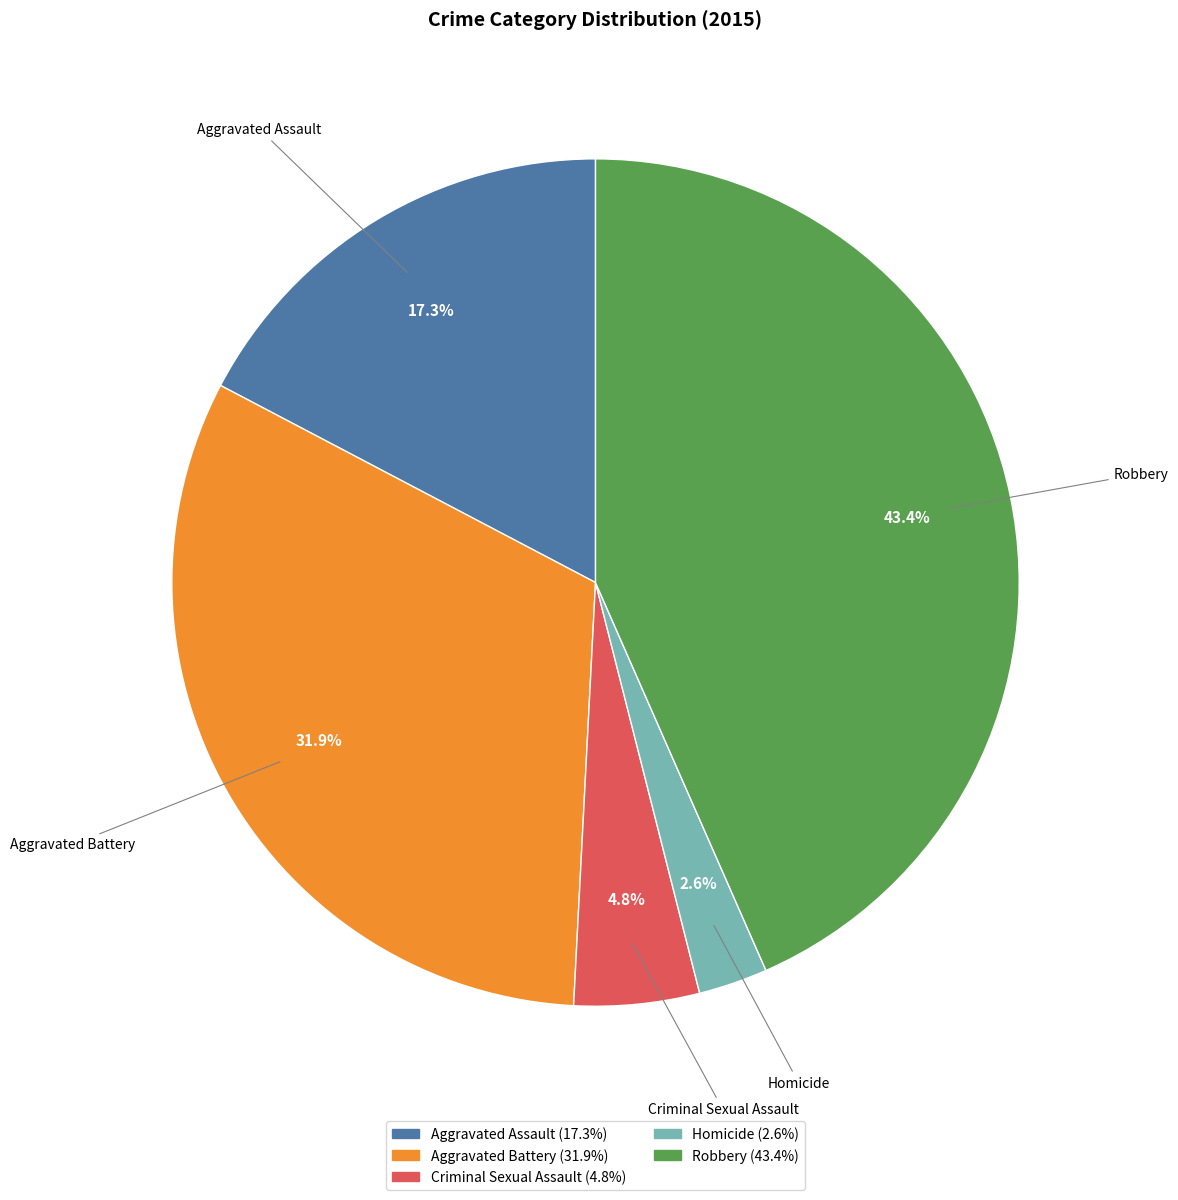

Is there a majority slice in this chart?

No